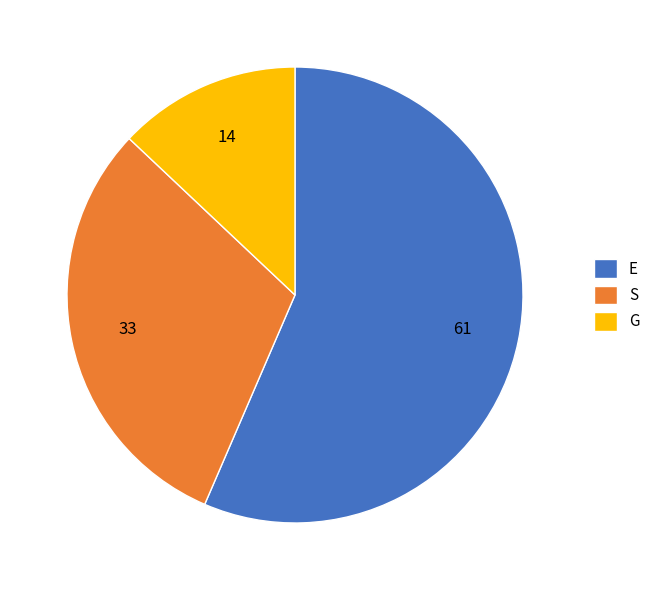

Between E and G, which is larger?

E